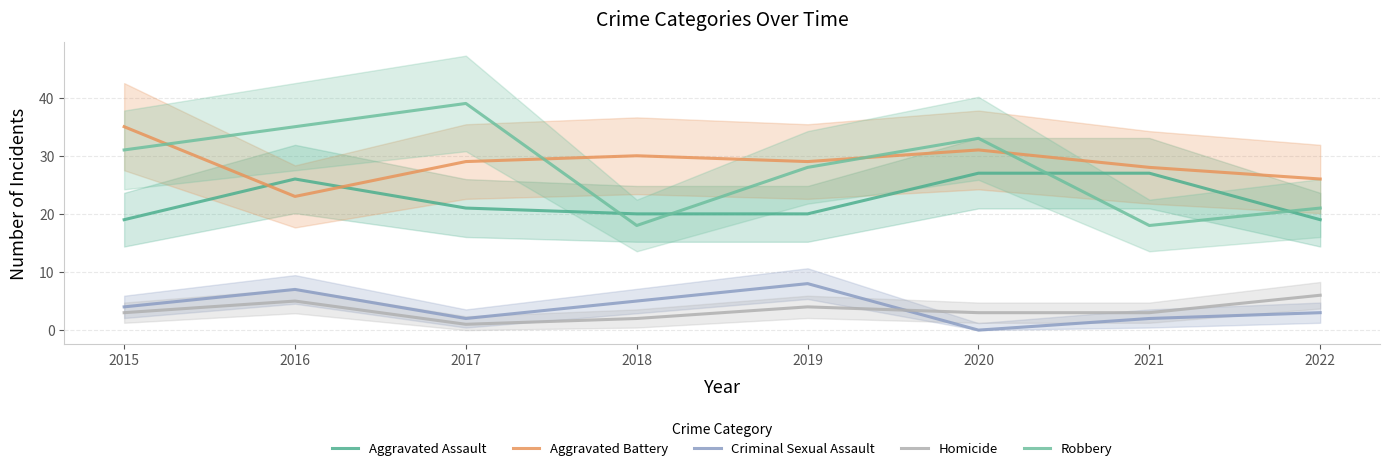

Reading left to right, extract all data points from this chart.

Aggravated Assault: 2015=19	2016=26	2017=21	2018=20	2019=20	2020=27	2021=27	2022=19
Aggravated Battery: 2015=35	2016=23	2017=29	2018=30	2019=29	2020=31	2021=28	2022=26
Criminal Sexual Assault: 2015=4	2016=7	2017=2	2018=5	2019=8	2020=0	2021=2	2022=3
Homicide: 2015=3	2016=5	2017=1	2018=2	2019=4	2020=3	2021=3	2022=6
Robbery: 2015=31	2016=35	2017=39	2018=18	2019=28	2020=33	2021=18	2022=21